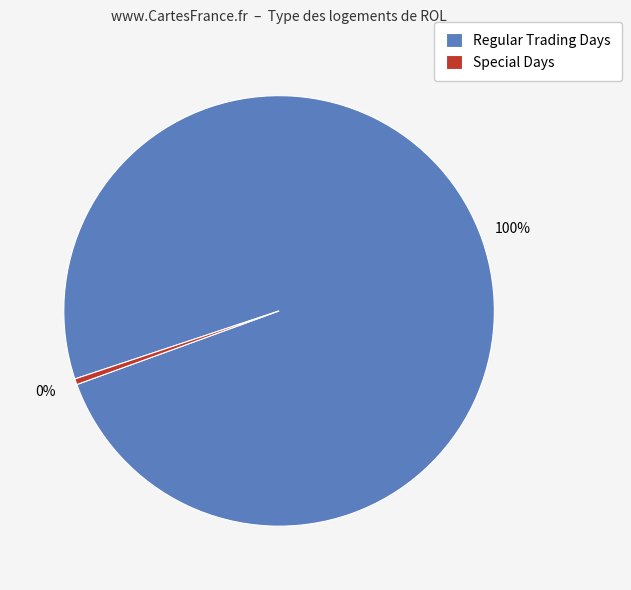

To the nearest percent, what is the average slice percentage?

50%